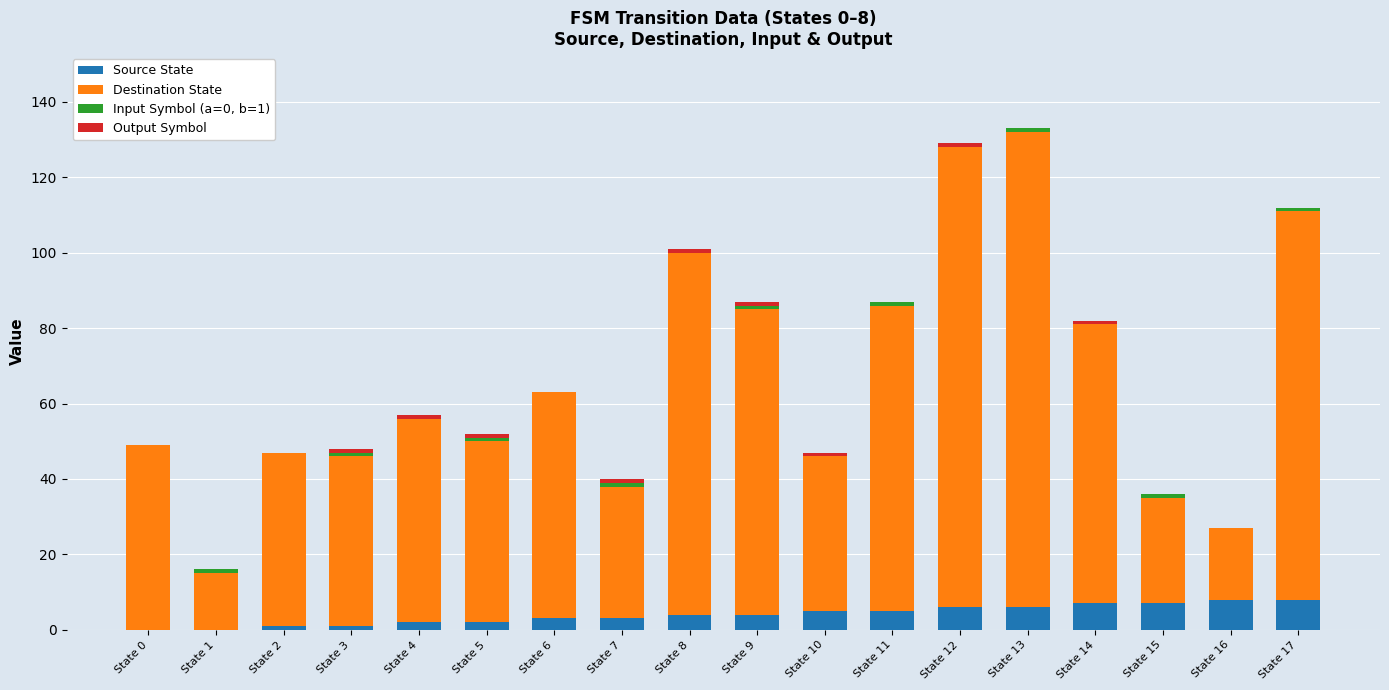

Does the chart contain stacked bars?

Yes